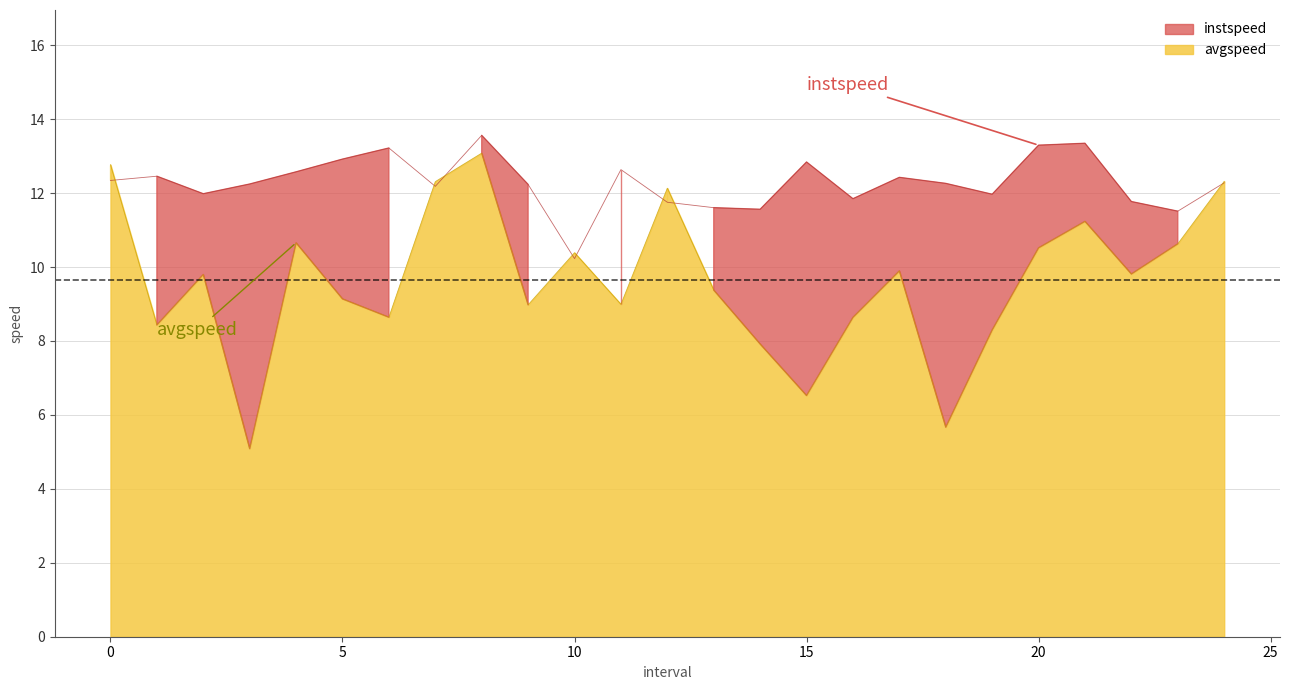

What is the difference between the maximum and second lowest values in the avgspeed series?

7.4